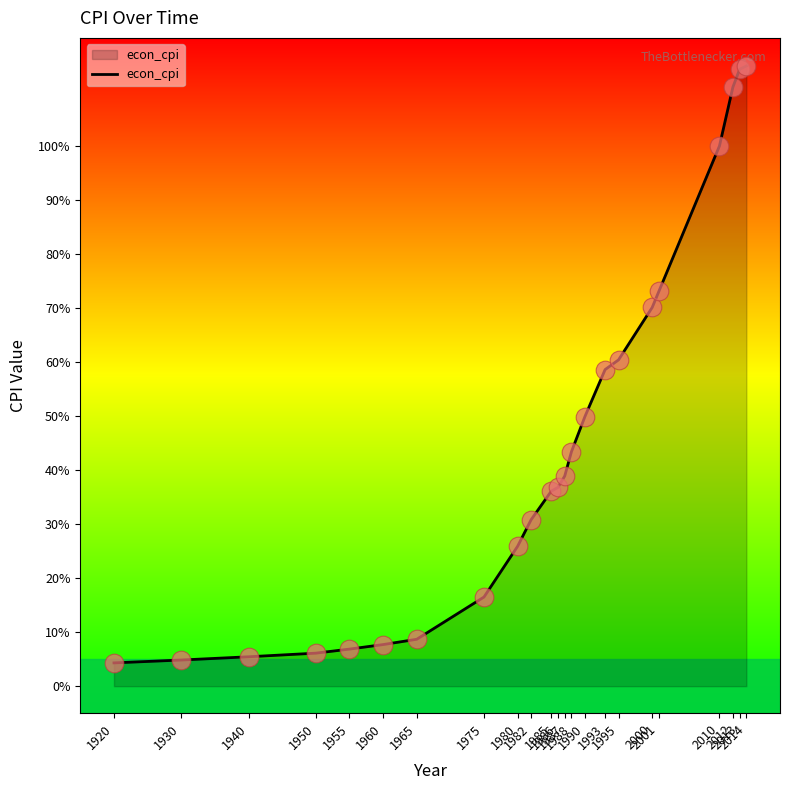

Between 1995 and 2001, which is larger?

2001